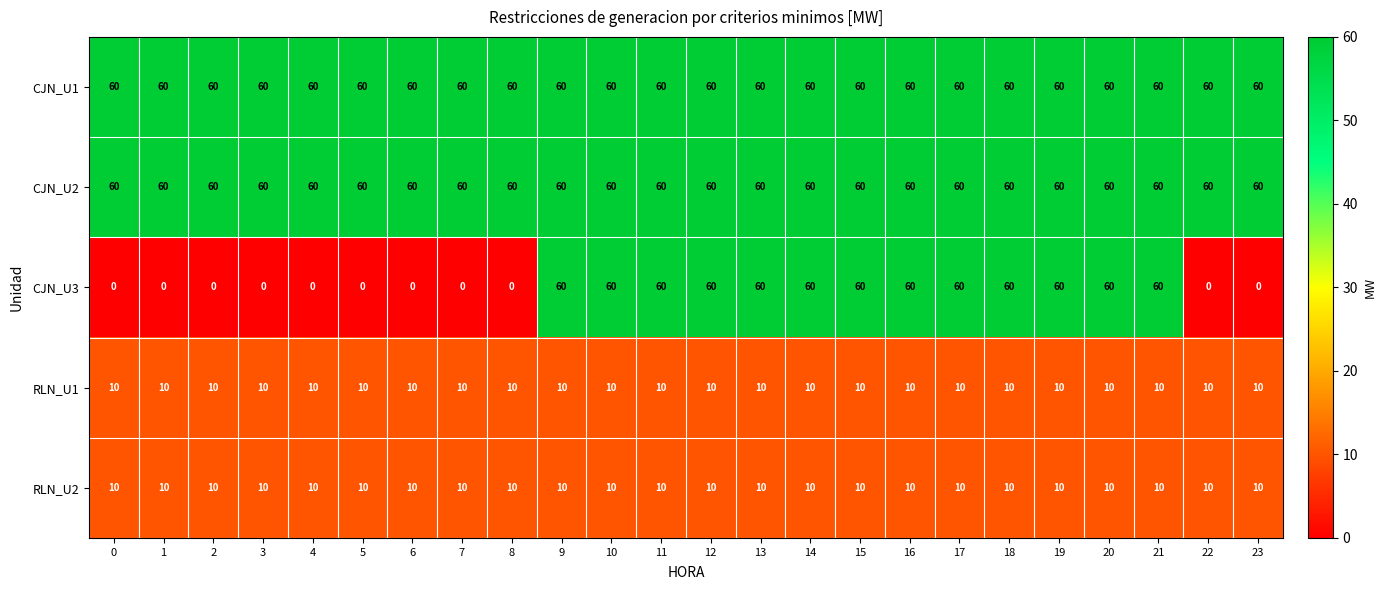

How many series are shown in this chart?

5